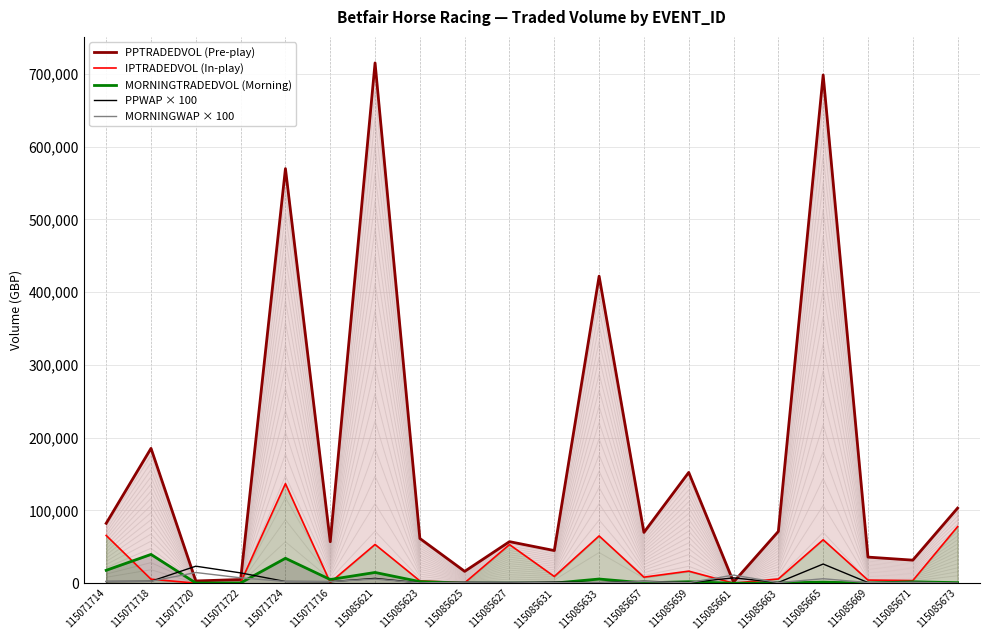

What is the value of the MORNINGTRADEDVOL (Morning) point at the 2nd from the left?

39607.8